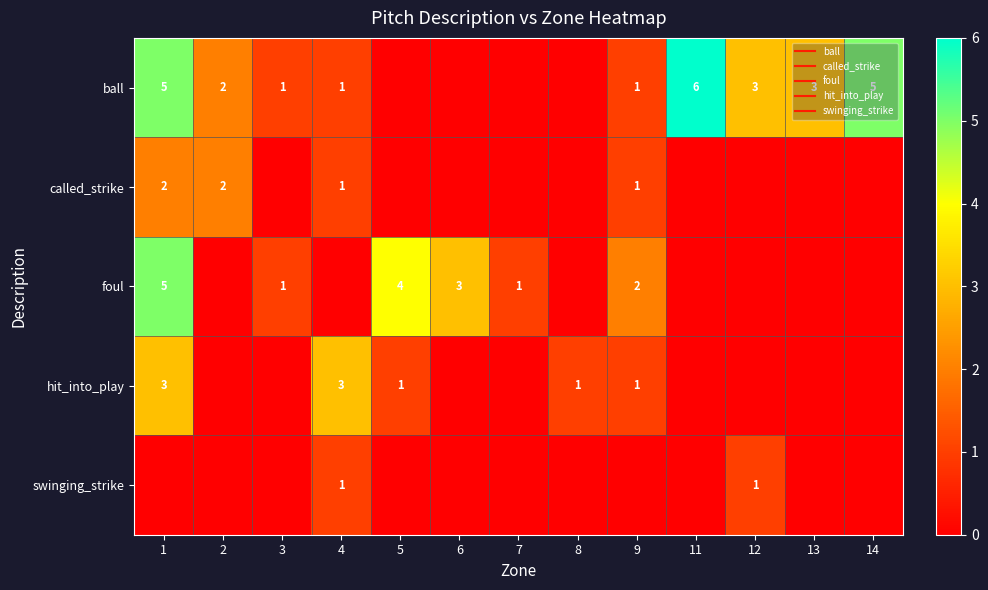

How many foul values are between 0 and 2?

10